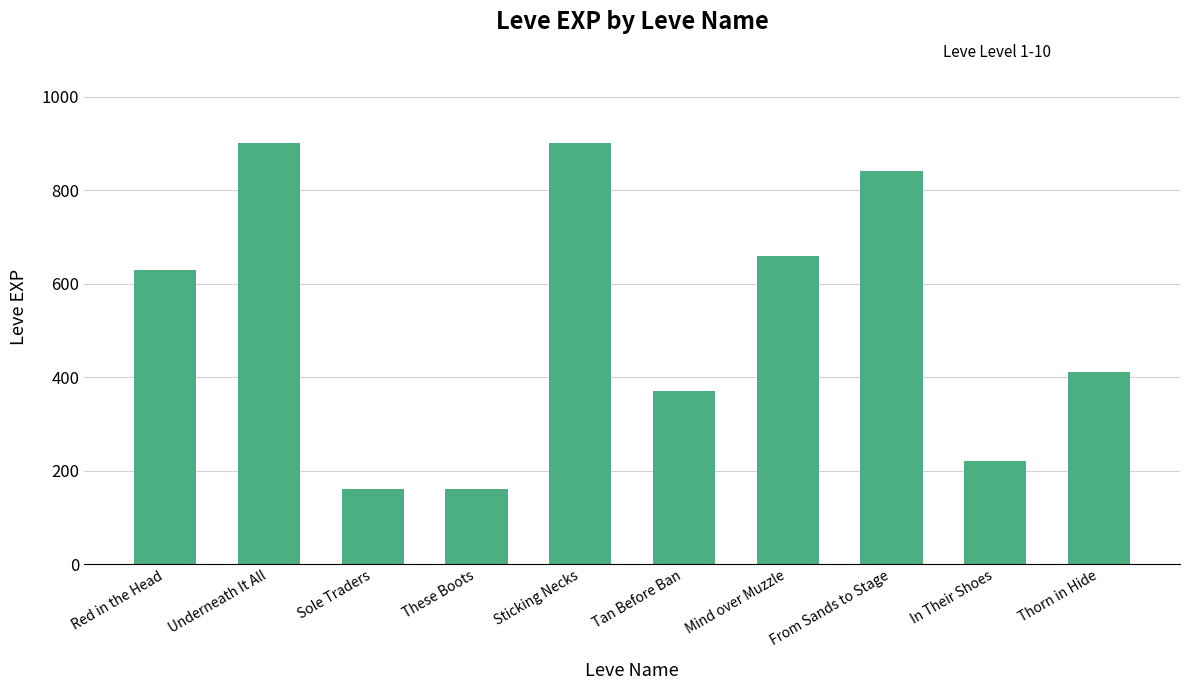

What is the value of the 4th bar from the left?

160